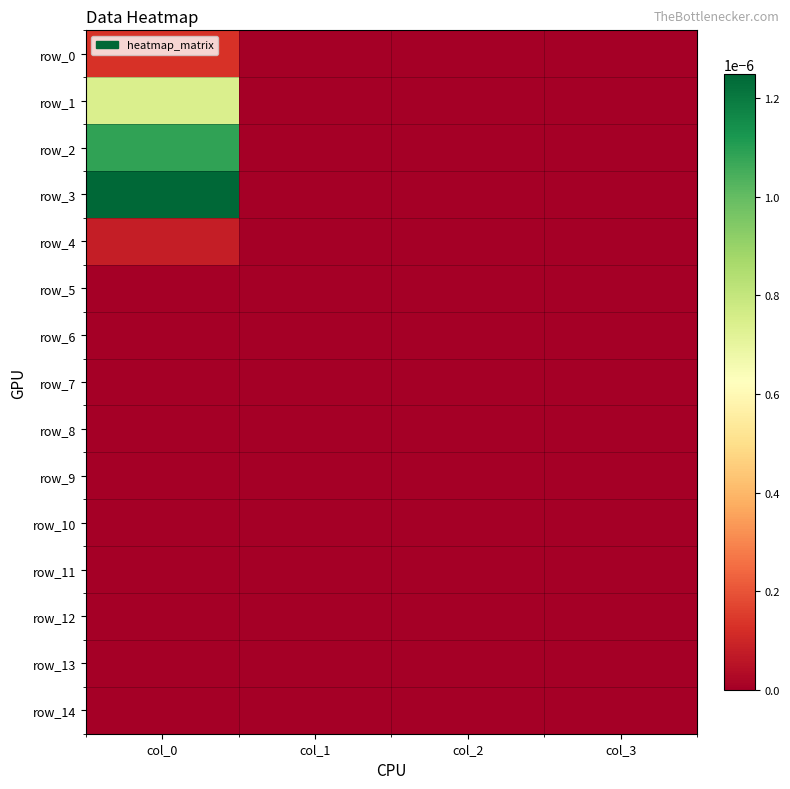

The row_7 series shows 0.0 at col_0. True or false?

True